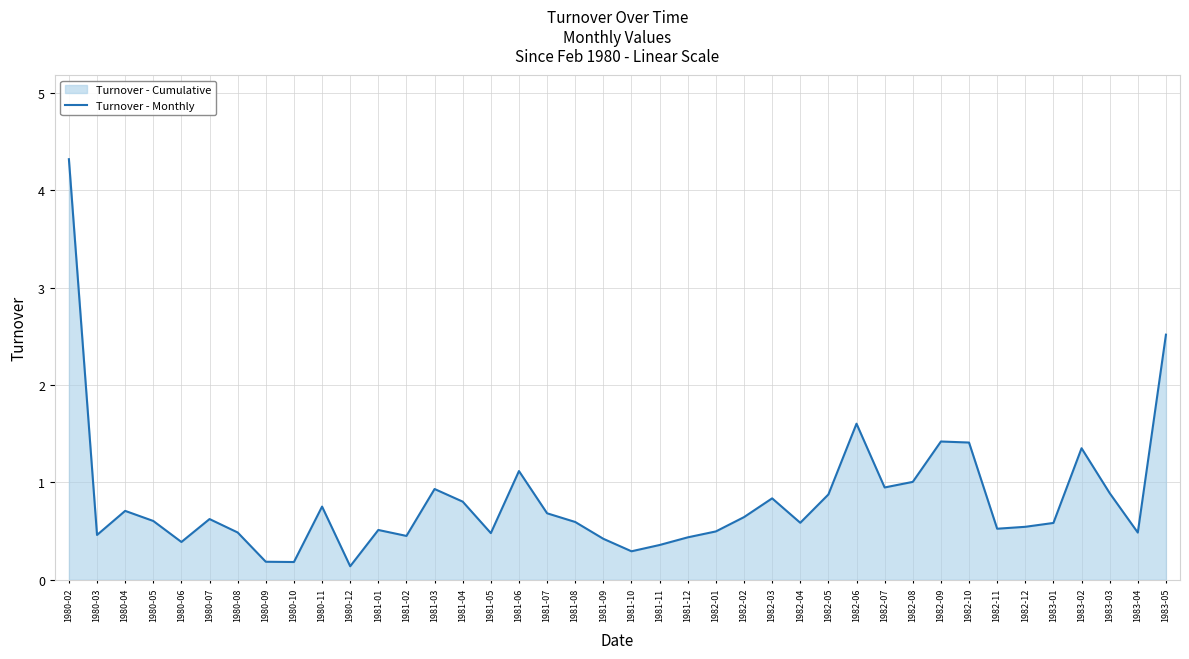

What is the difference between the values at 1980-05 and 1982-05?

0.3